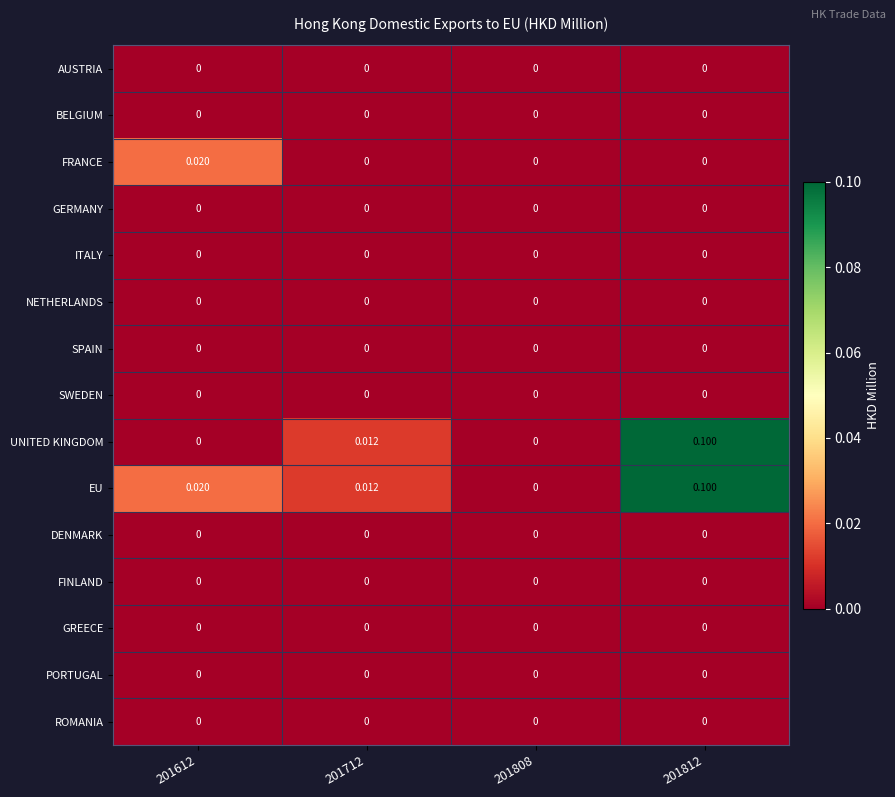

Which series has the largest range (max minus min)?

UNITED KINGDOM